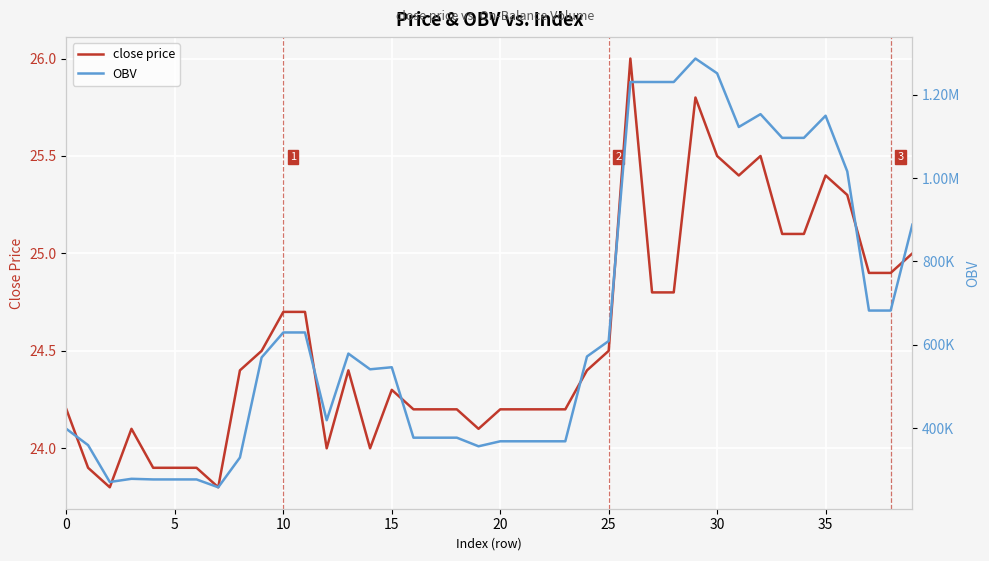

Does the chart display data point markers on the line(s)?

No